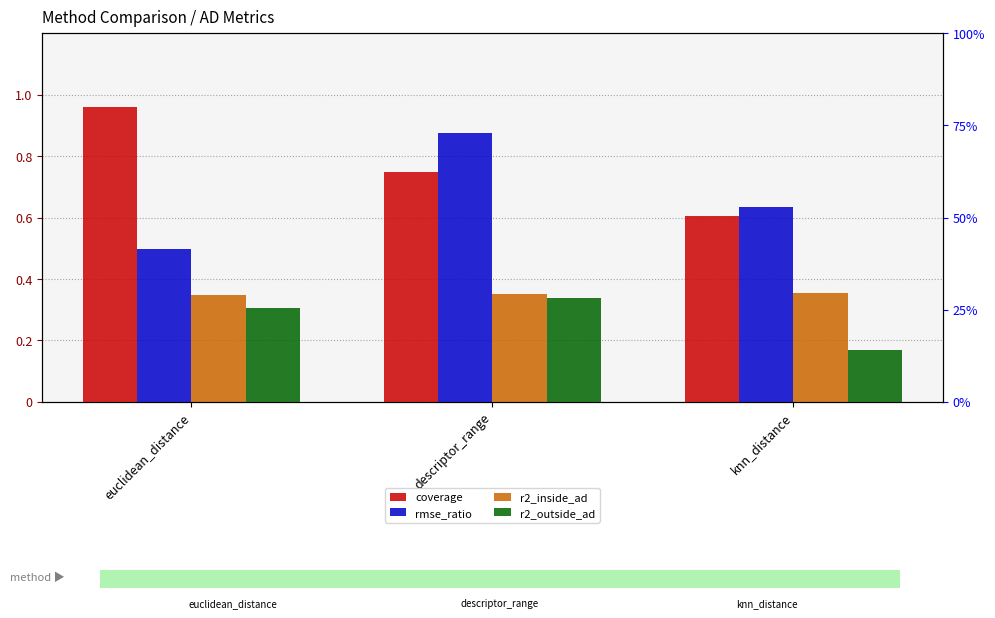

Rank the series at descriptor_range from lowest to highest value.

r2_outside_ad, r2_inside_ad, coverage, rmse_ratio